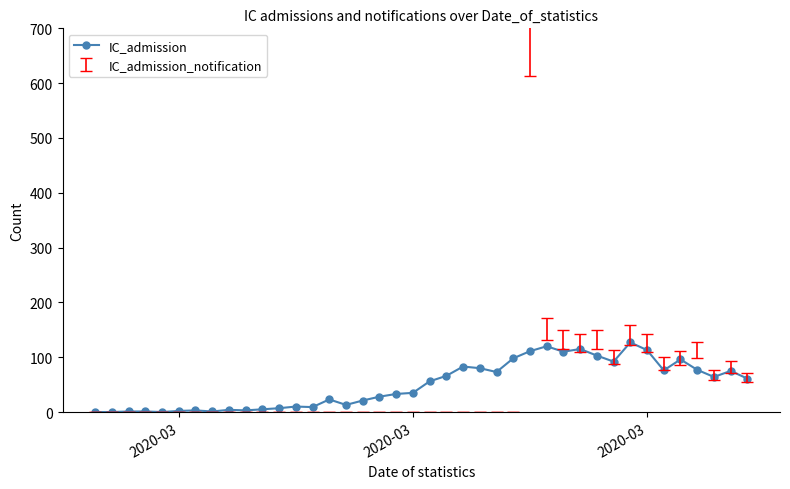

How many lines are shown in the chart?

1